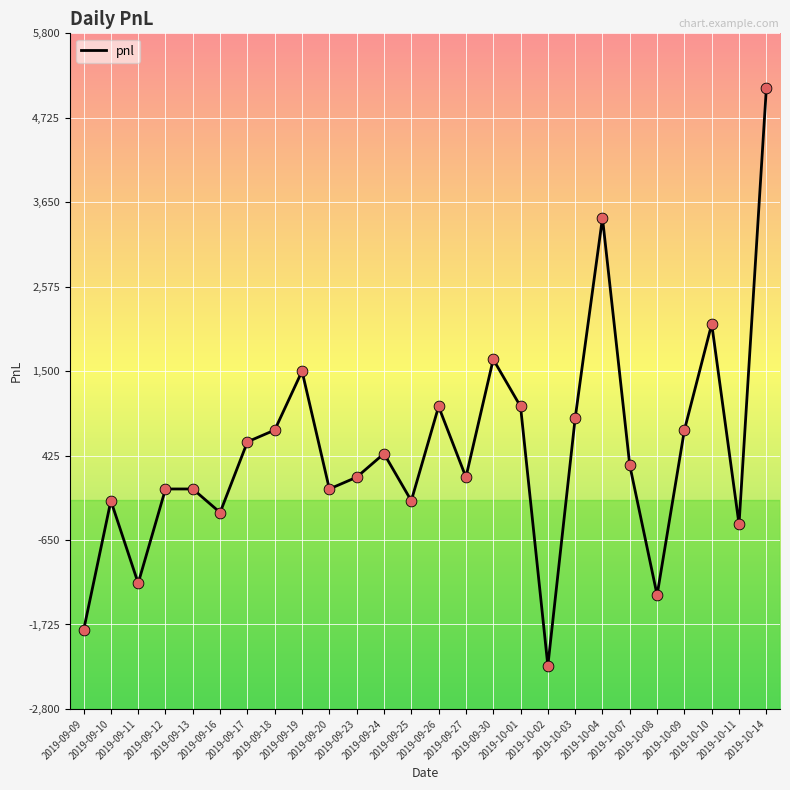

What is the change in value from 2019-09-17 to 2019-10-08?

-1950